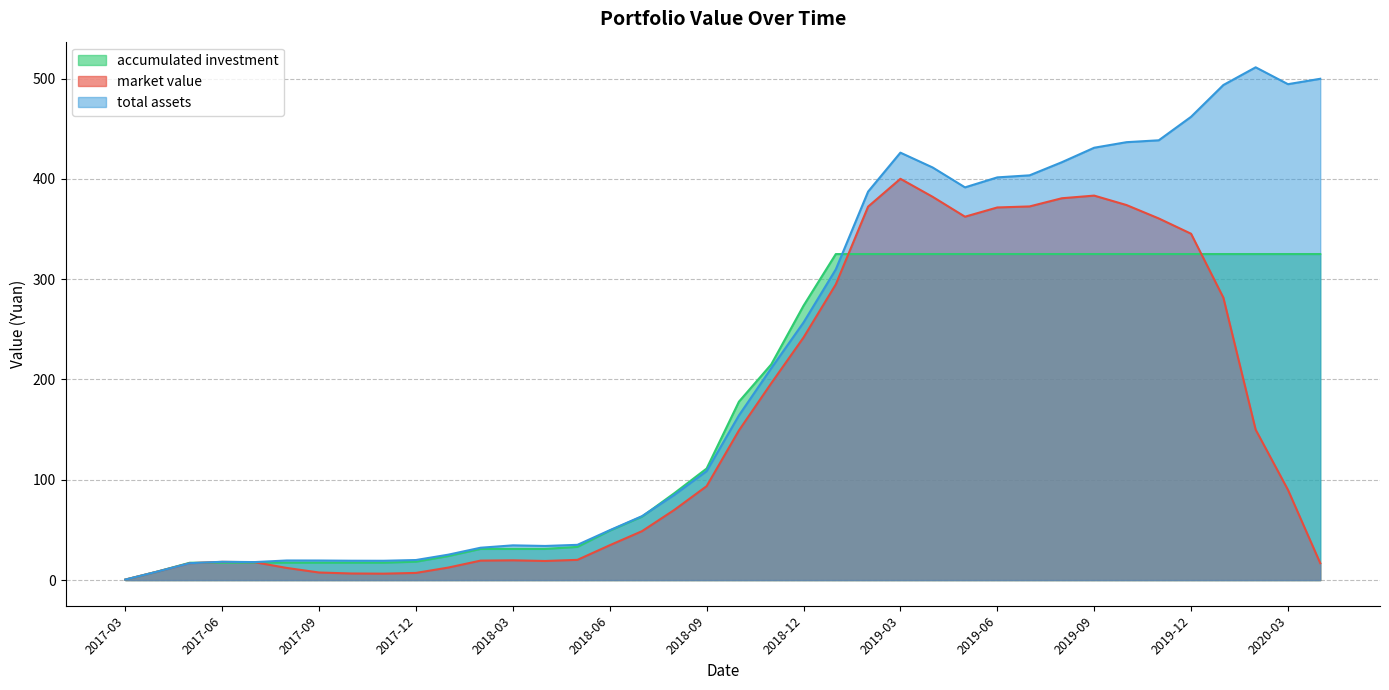

Count the number of categories in the chart.

38